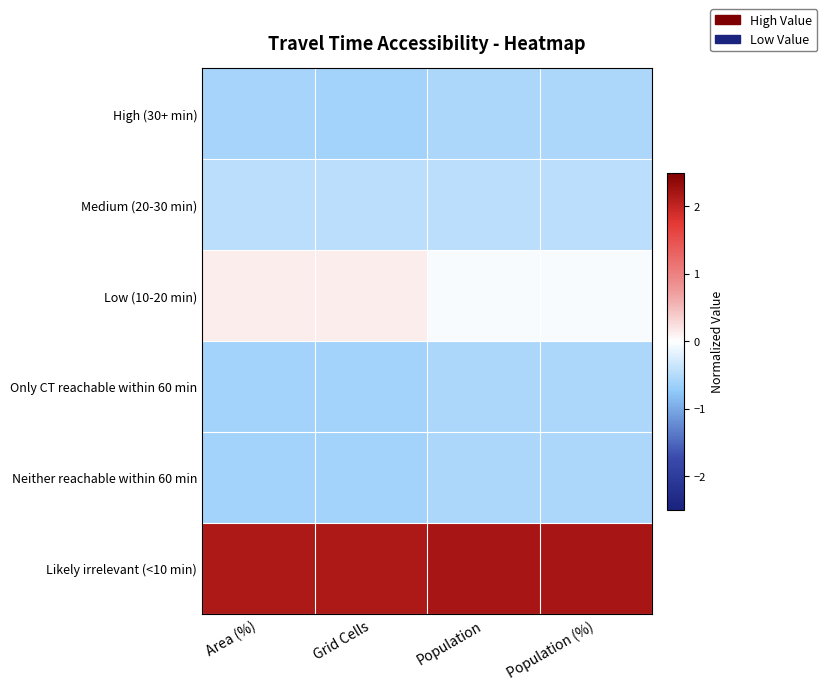

At which category does the chart reach its peak across all series?

Population